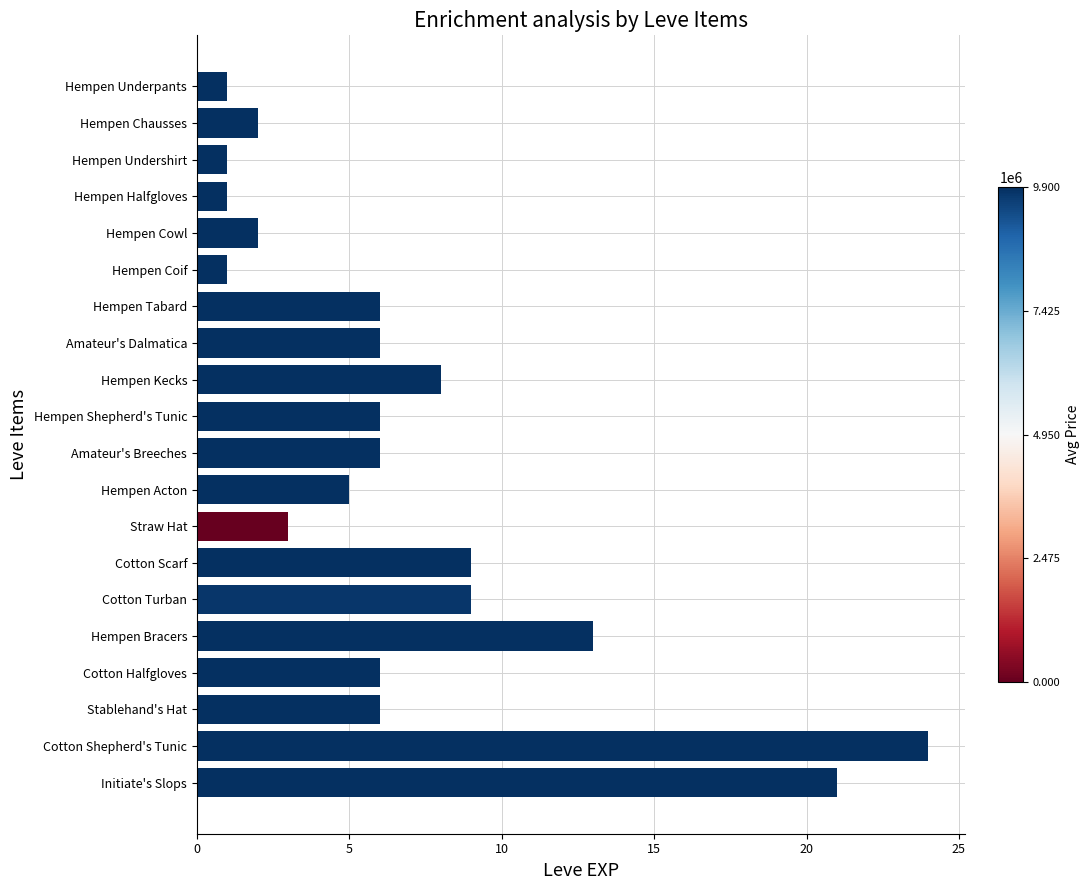

What is the change in value from Hempen Chausses to Hempen Shepherd's Tunic?

+4